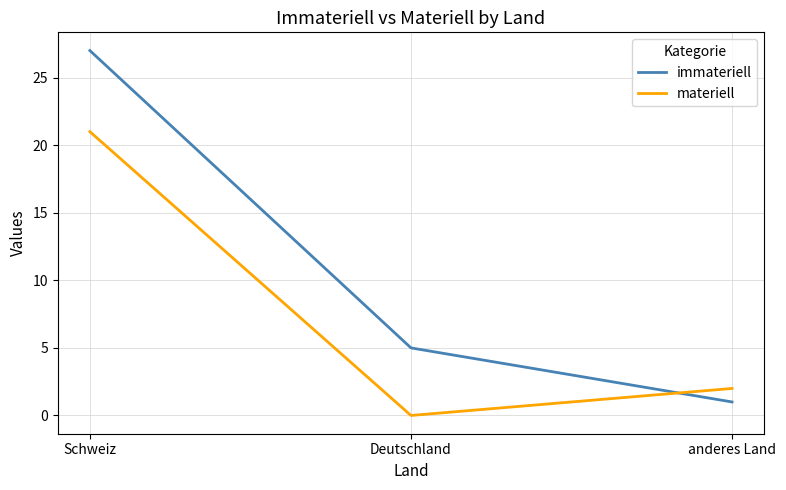

At which label is immateriell closest to 14?

Deutschland